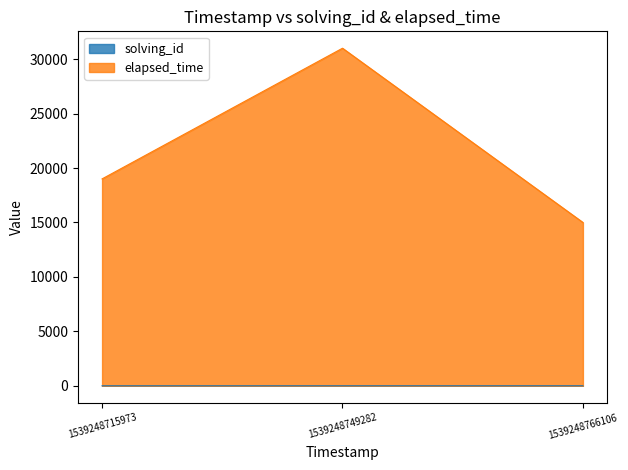

At which label is elapsed_time closest to 23000?

1539248715973